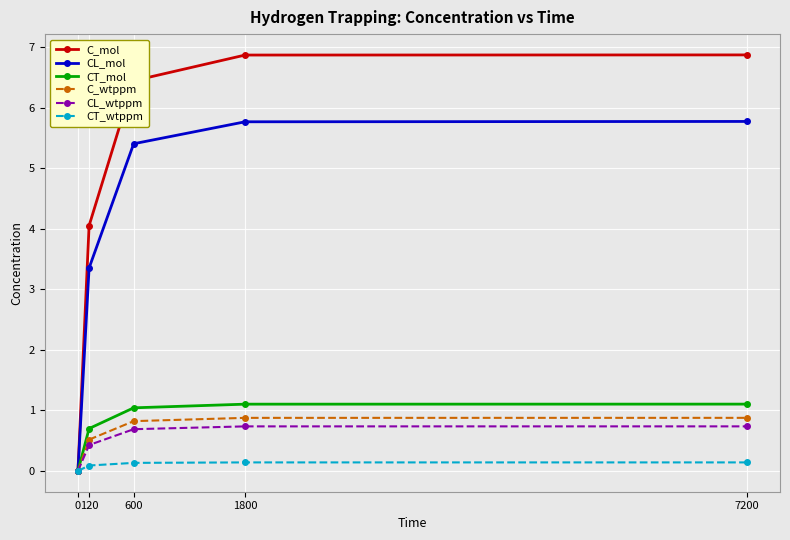

What are all the series names shown in the legend?

C_mol, CL_mol, CT_mol, C_wtppm, CL_wtppm, CT_wtppm